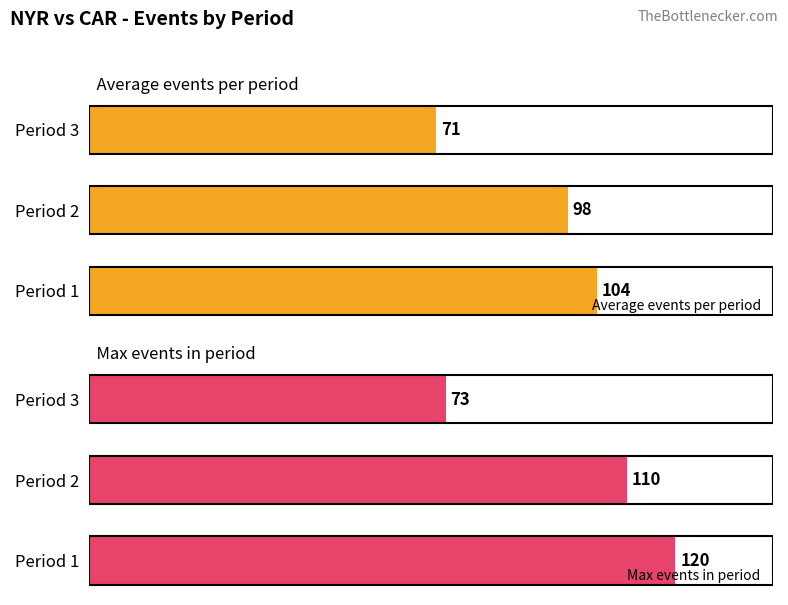

What is the average value of the Average events per period series?

91